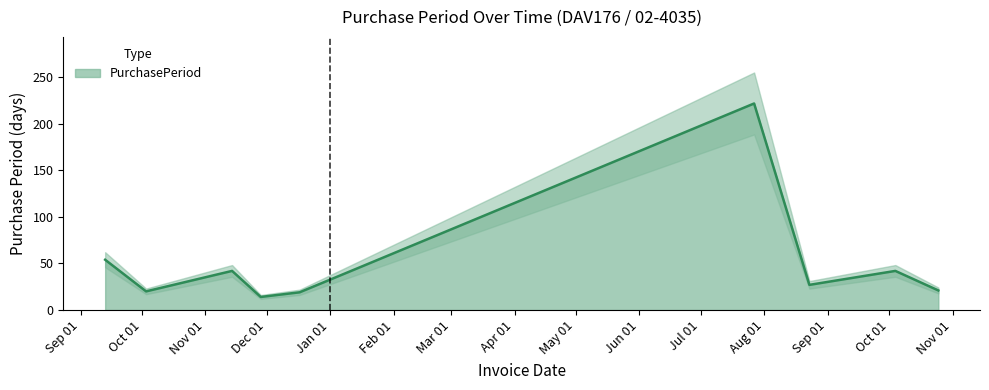

Which category has the highest value across all series?

2017-07-27